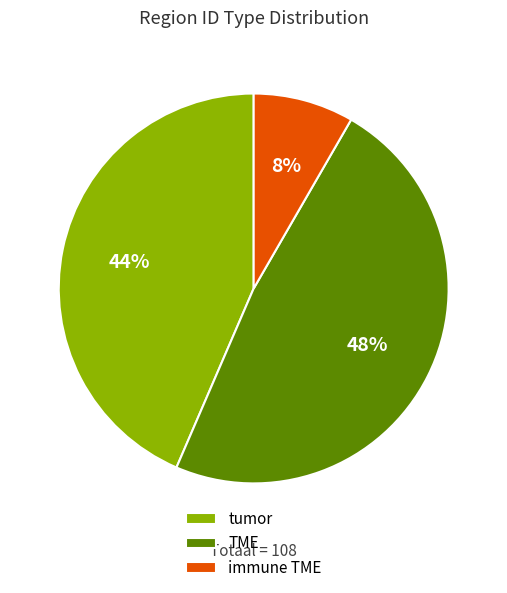

Between tumor and TME, which is larger?

TME